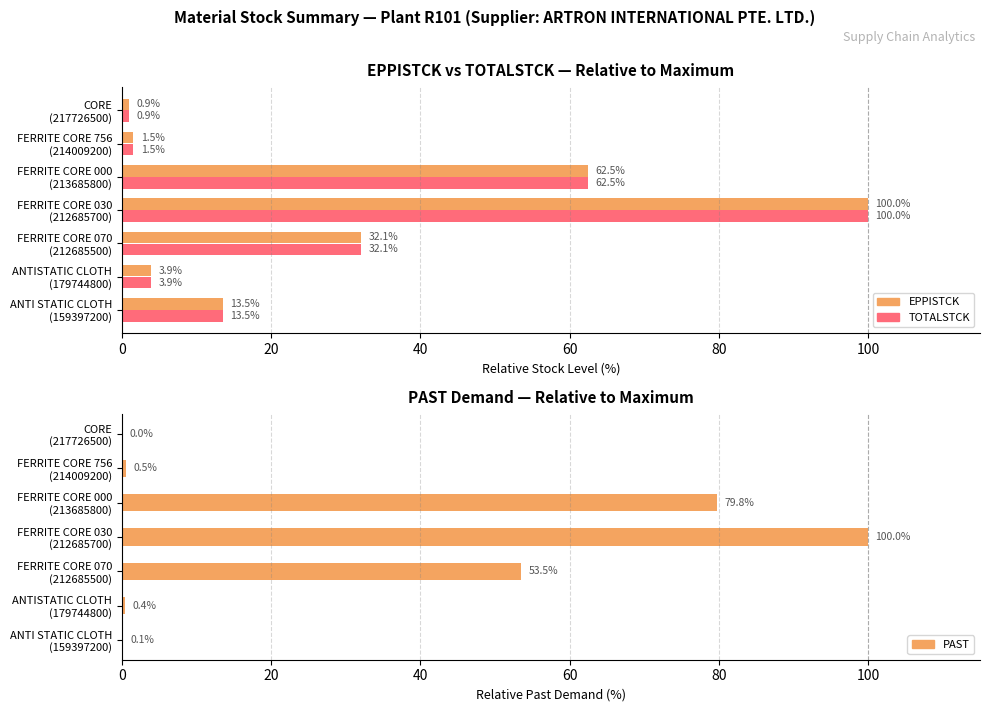

What are all the series names shown in the legend?

EPPISTCK, TOTALSTCK, PAST